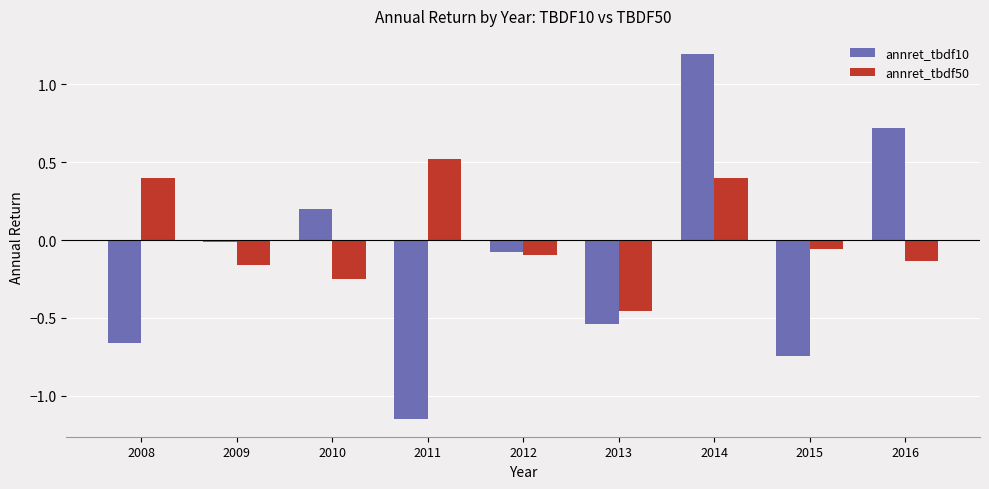

List the series in order of their peak value, lowest first.

annret_tbdf50, annret_tbdf10